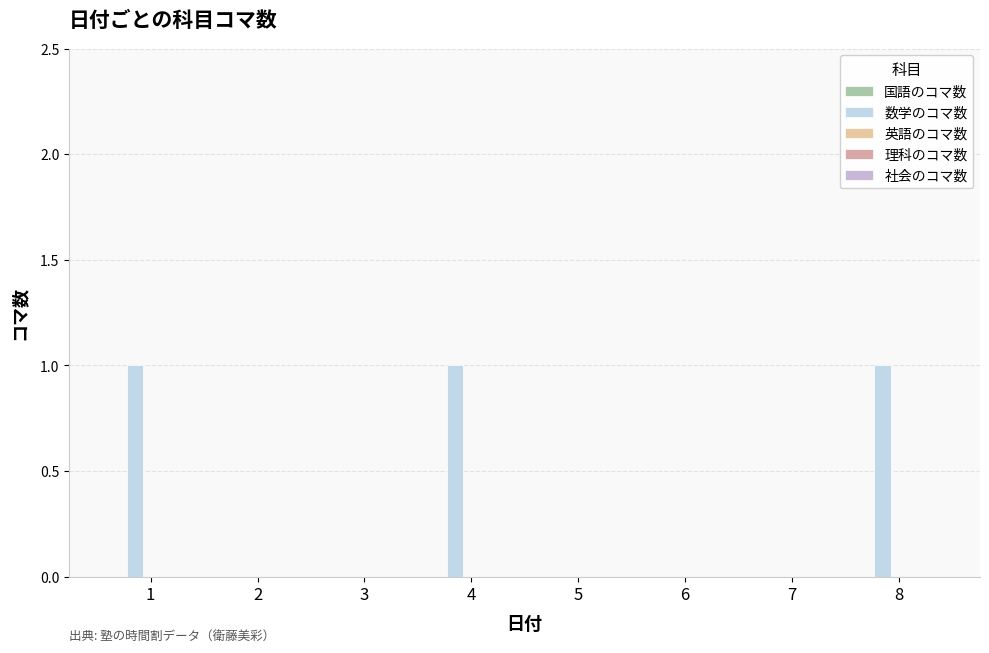

Are the bars horizontal?

No